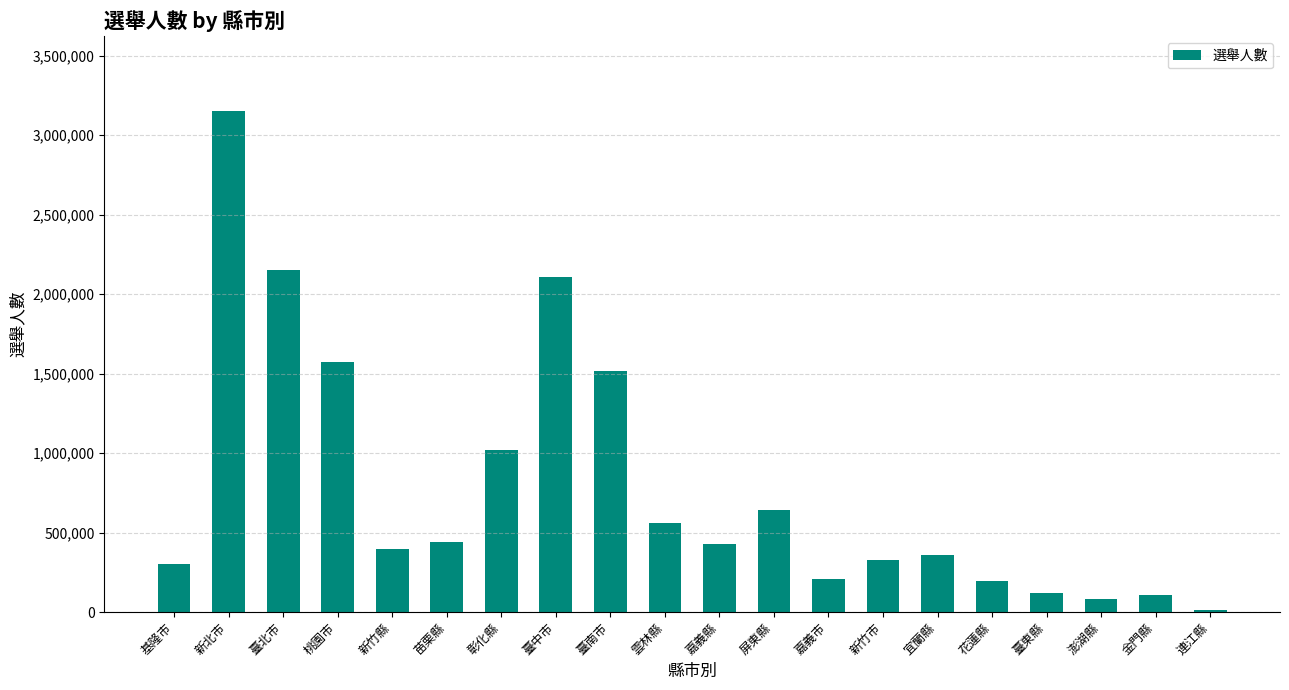

Is it true that the value at 新北市 is 3149965?

True